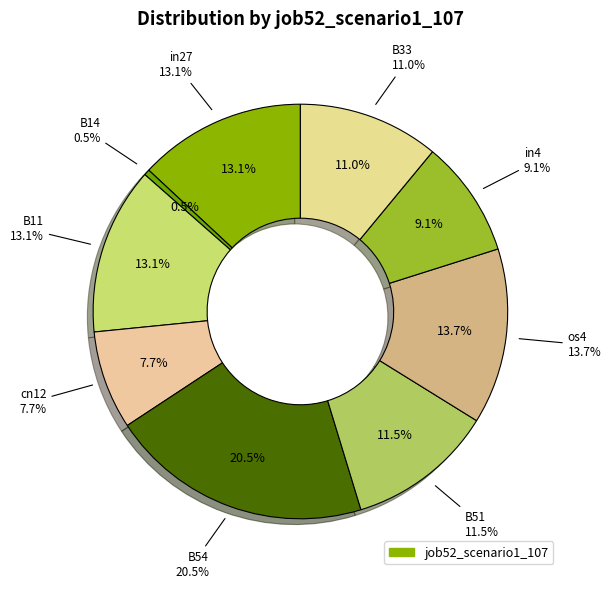

To the nearest percent, what portion does B51 represent?

11%